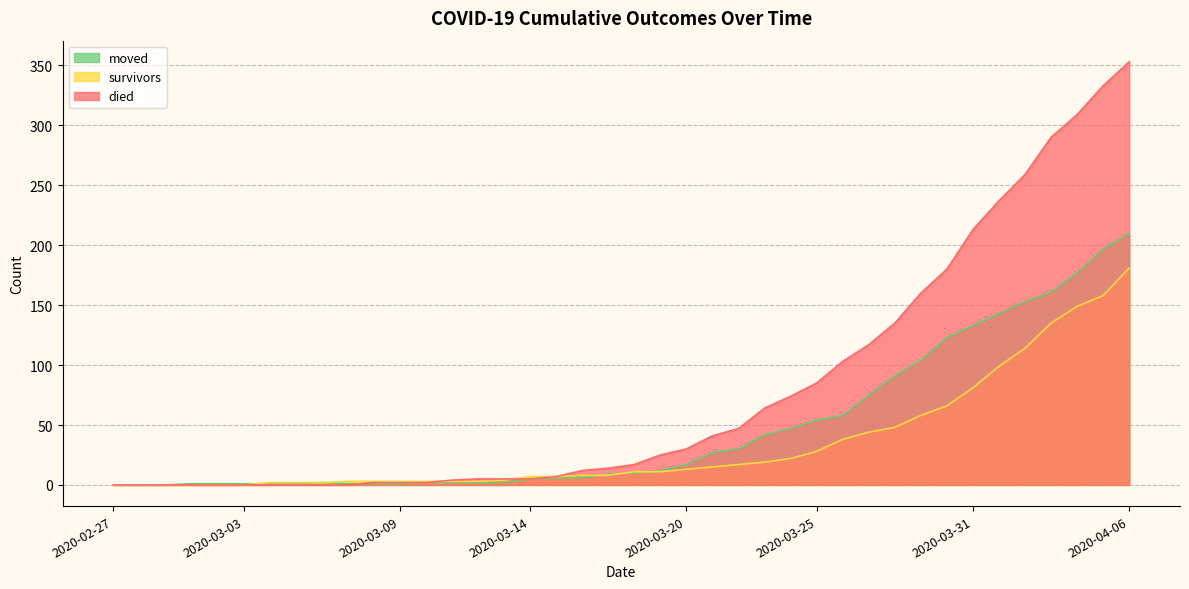

At which category is the sum across all series the highest?

2020-04-06